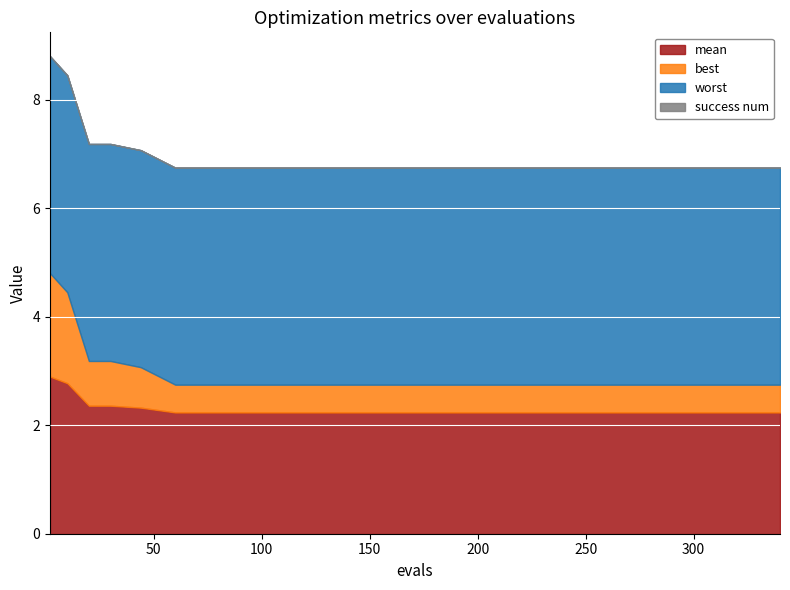

Reading left to right, transcribe all the data shown in this chart.

mean: 0=2.9	1=2.8	2=2.4	3=2.4	4=2.3	5=2.2	6=2.2	7=2.2	8=2.2	9=2.2	10=2.2	11=2.2	12=2.2	13=2.2	14=2.2	15=2.2	16=2.2	17=2.2	18=2.2	19=2.2
best: 0=1.9	1=1.7	2=0.8	3=0.8	4=0.7	5=0.5	6=0.5	7=0.5	8=0.5	9=0.5	10=0.5	11=0.5	12=0.5	13=0.5	14=0.5	15=0.5	16=0.5	17=0.5	18=0.5	19=0.5
worst: 0=4.0	1=4.0	2=4.0	3=4.0	4=4.0	5=4.0	6=4.0	7=4.0	8=4.0	9=4.0	10=4.0	11=4.0	12=4.0	13=4.0	14=4.0	15=4.0	16=4.0	17=4.0	18=4.0	19=4.0
success num: 0=0.0	1=0.0	2=0.0	3=0.0	4=0.0	5=0.0	6=0.0	7=0.0	8=0.0	9=0.0	10=0.0	11=0.0	12=0.0	13=0.0	14=0.0	15=0.0	16=0.0	17=0.0	18=0.0	19=0.0